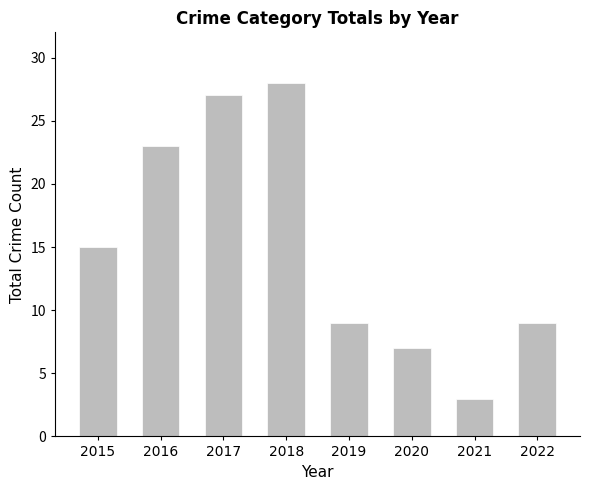

What is the value of the 7th bar from the left?

3